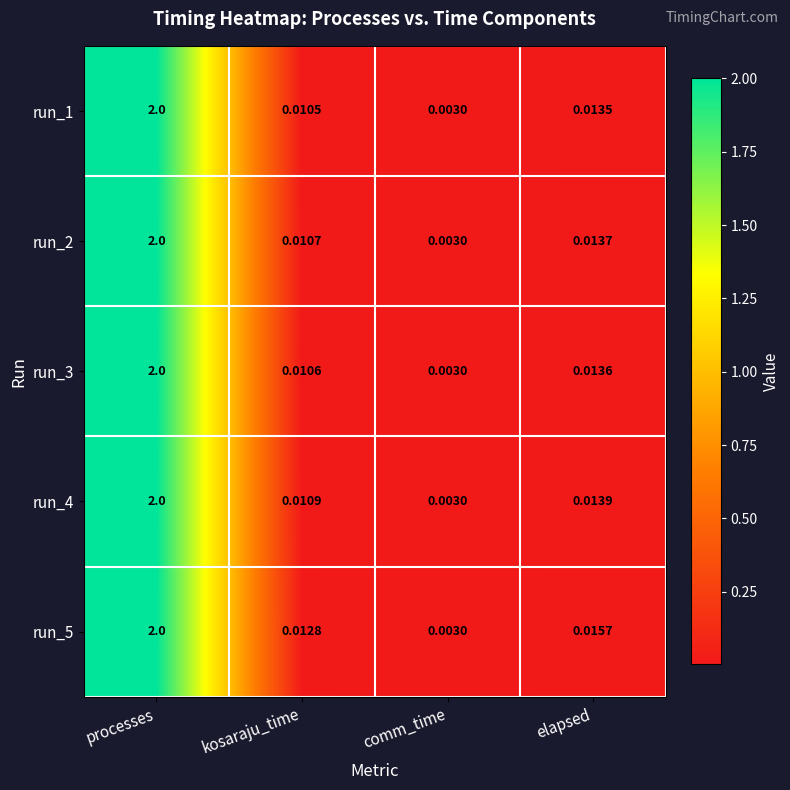

At which category is the sum across all series the highest?

processes